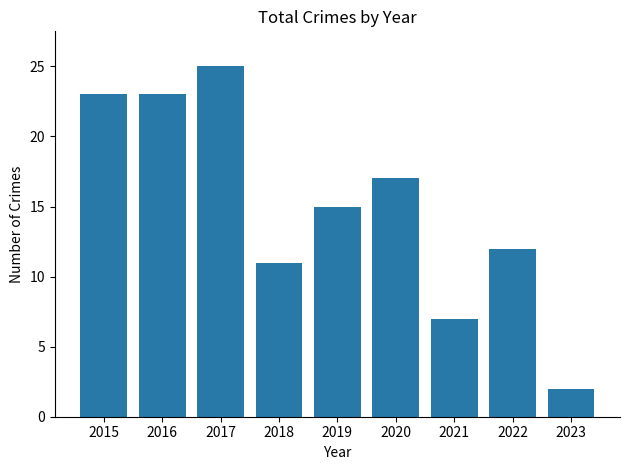

Reading left to right, transcribe all the data shown in this chart.

23	23	25	11	15	17	7	12	2